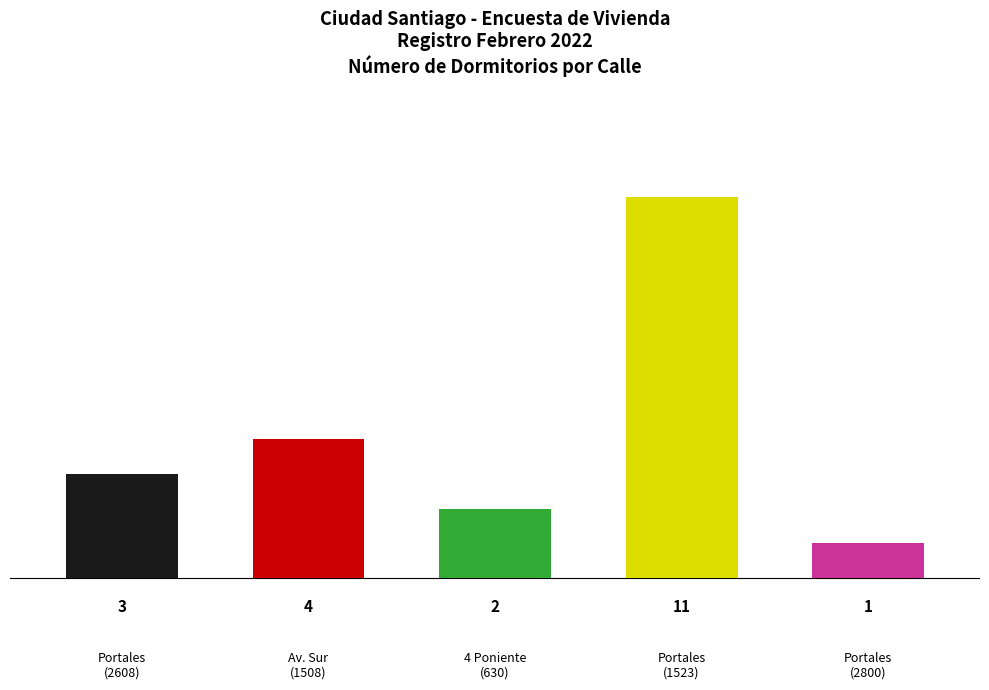

At which category does the chart reach its peak across all series?

Portales
(1523)